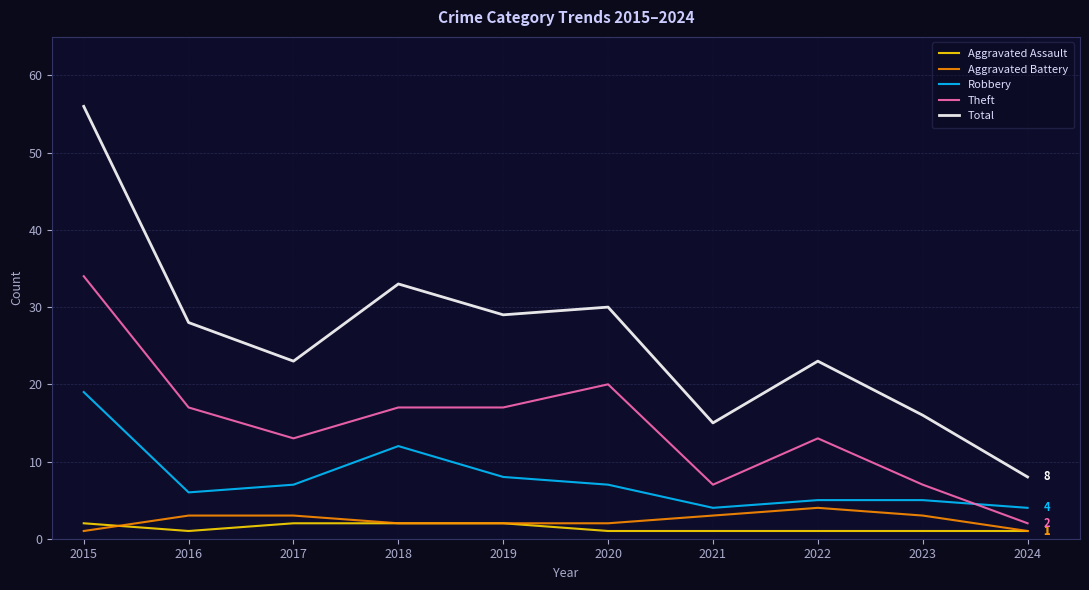

Is the value of Robbery at 2019 greater than the value of Theft at 2022?

No